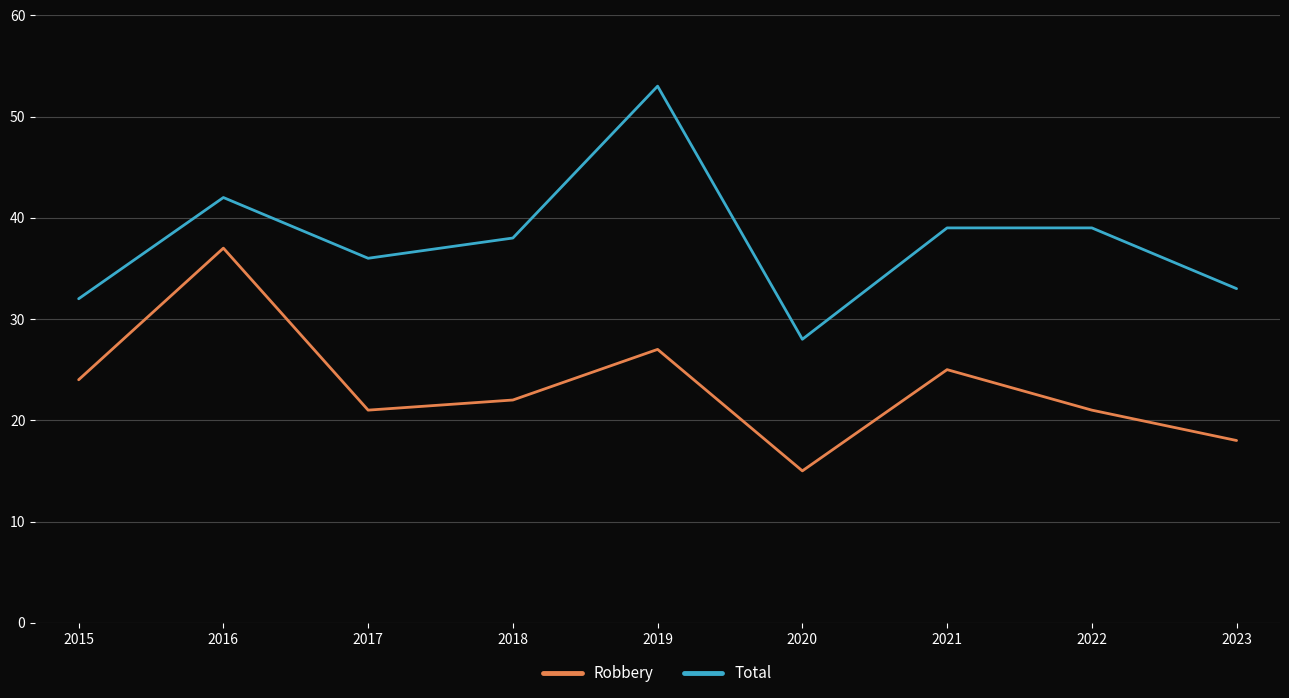

In Robbery, how many points are lower than both neighbors (excluding endpoints)?

2